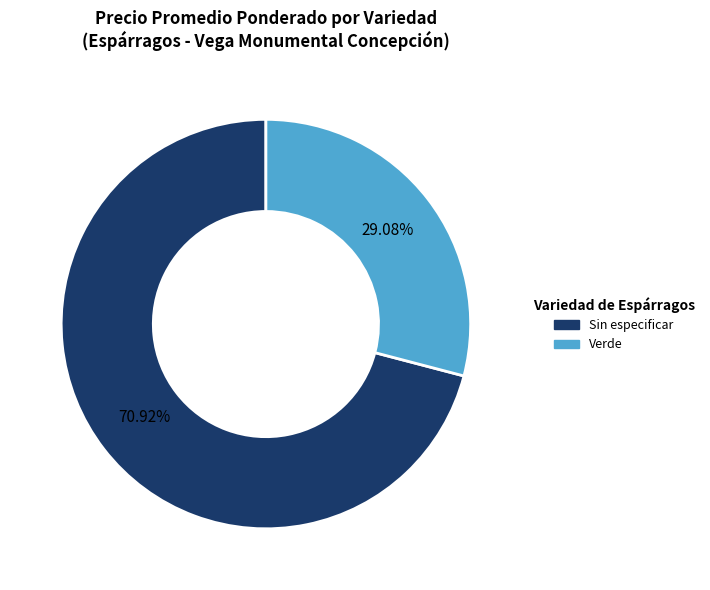

True or false: Sin especificar accounts for 36% of the total.

False